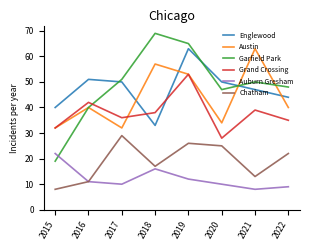

Reading left to right, list all the values displayed in this chart.

Englewood: 40	51	50	33	63	50	47	44
Austin: 32	40	32	57	53	34	63	40
Garfield Park: 19	40	51	69	65	47	50	48
Grand Crossing: 32	42	36	38	53	28	39	35
Auburn Gresham: 22	11	10	16	12	10	8	9
Chatham: 8	11	29	17	26	25	13	22